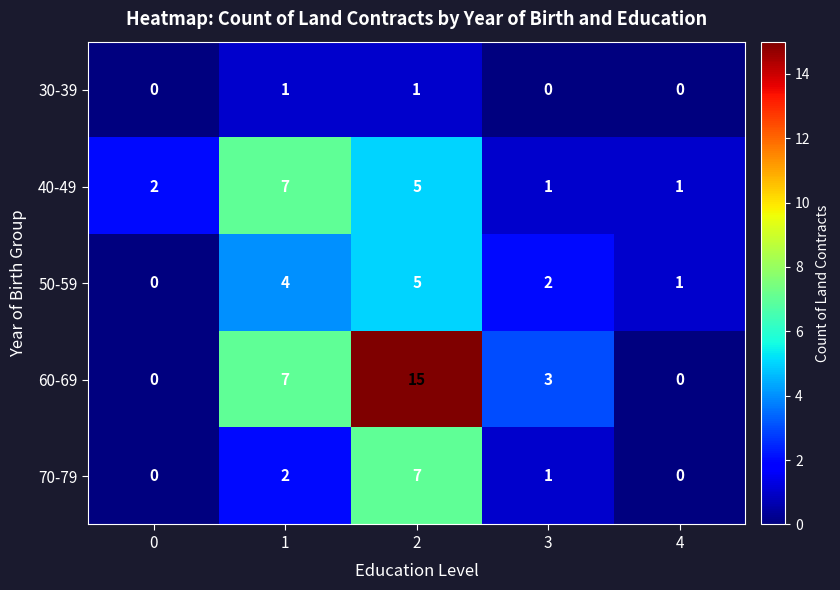

Which series has the largest total across all categories?

60-69